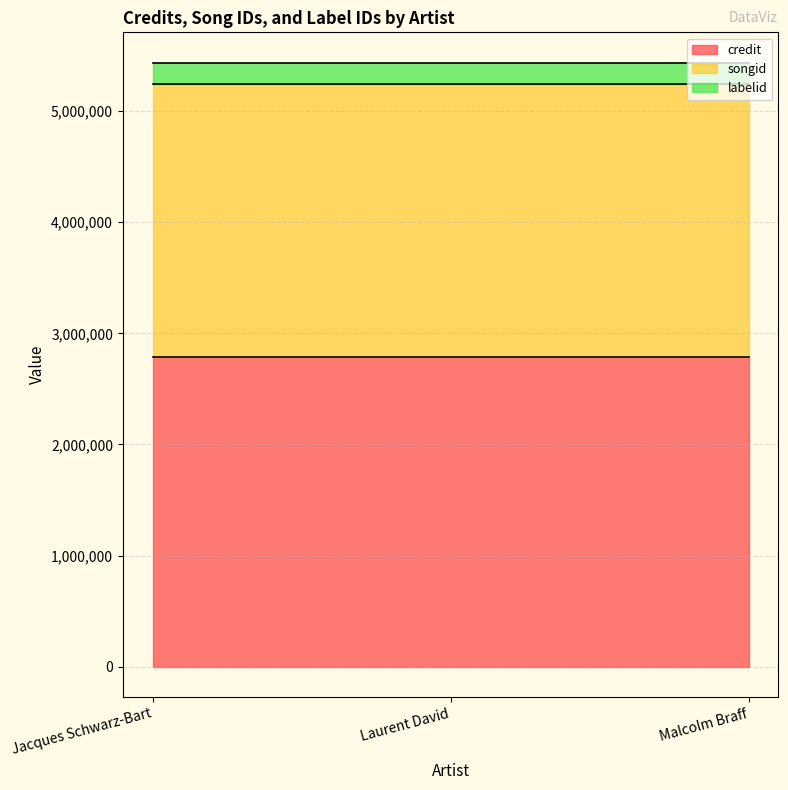

What is the average value of the credit series?

2786168